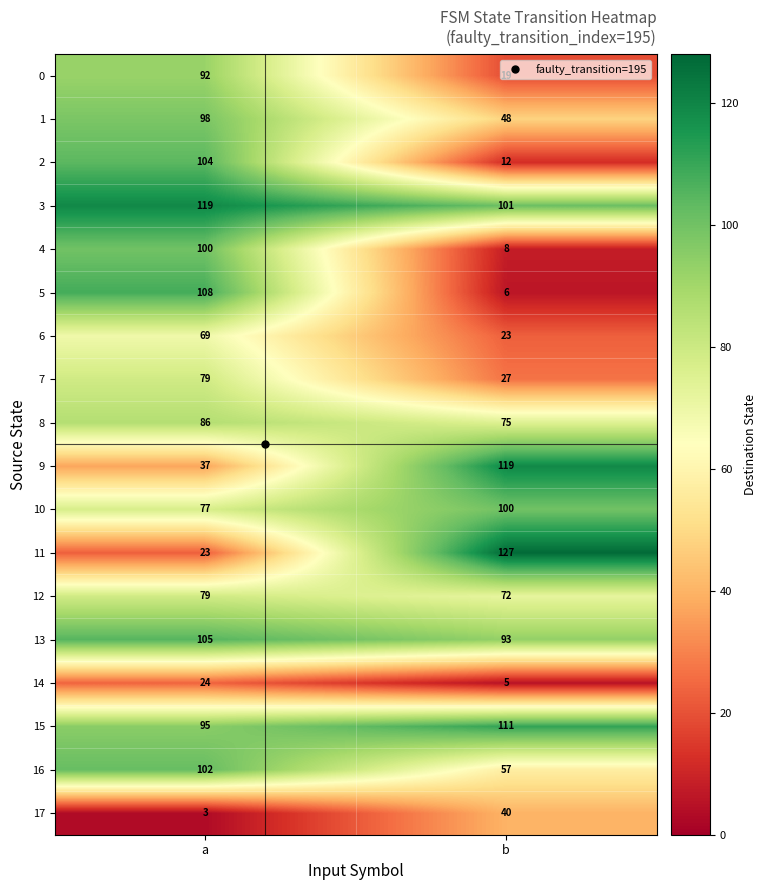

What is the total value across all series at a?

1400